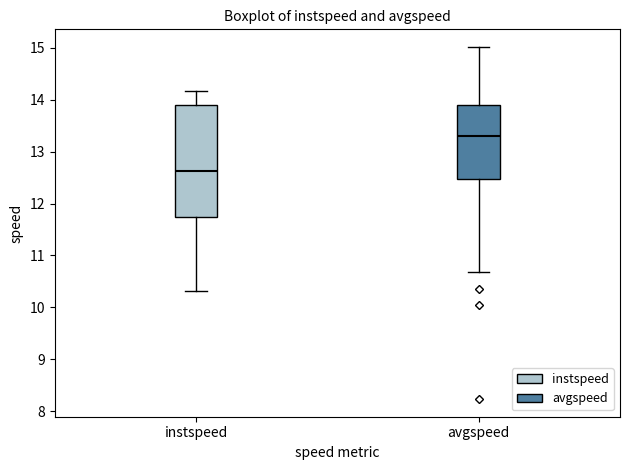

Which box is the tallest, from its lower edge to its upper edge?

instspeed